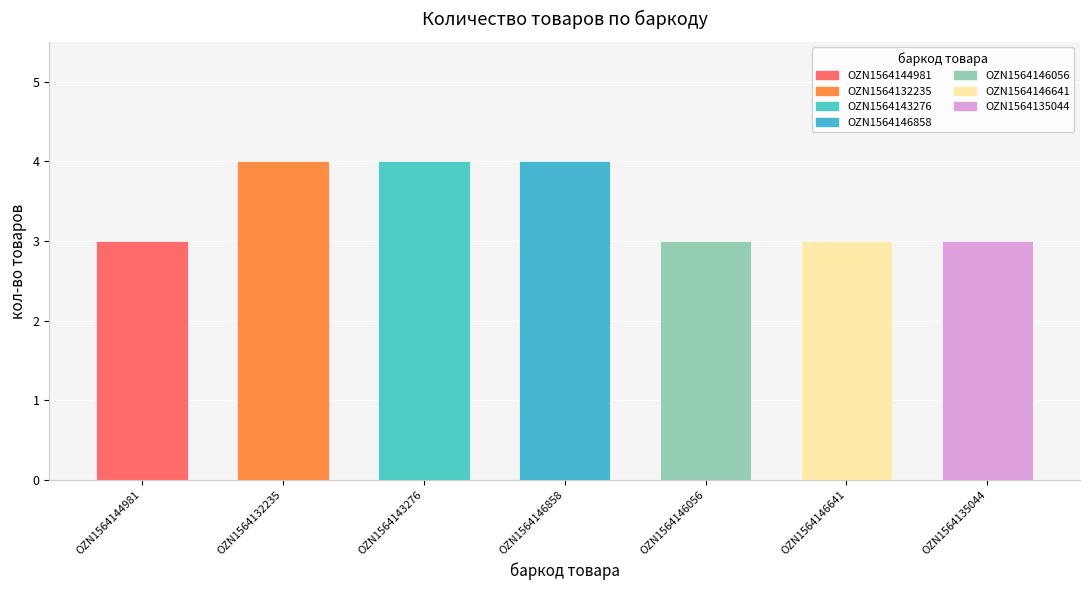

What is the greatest value displayed?

4